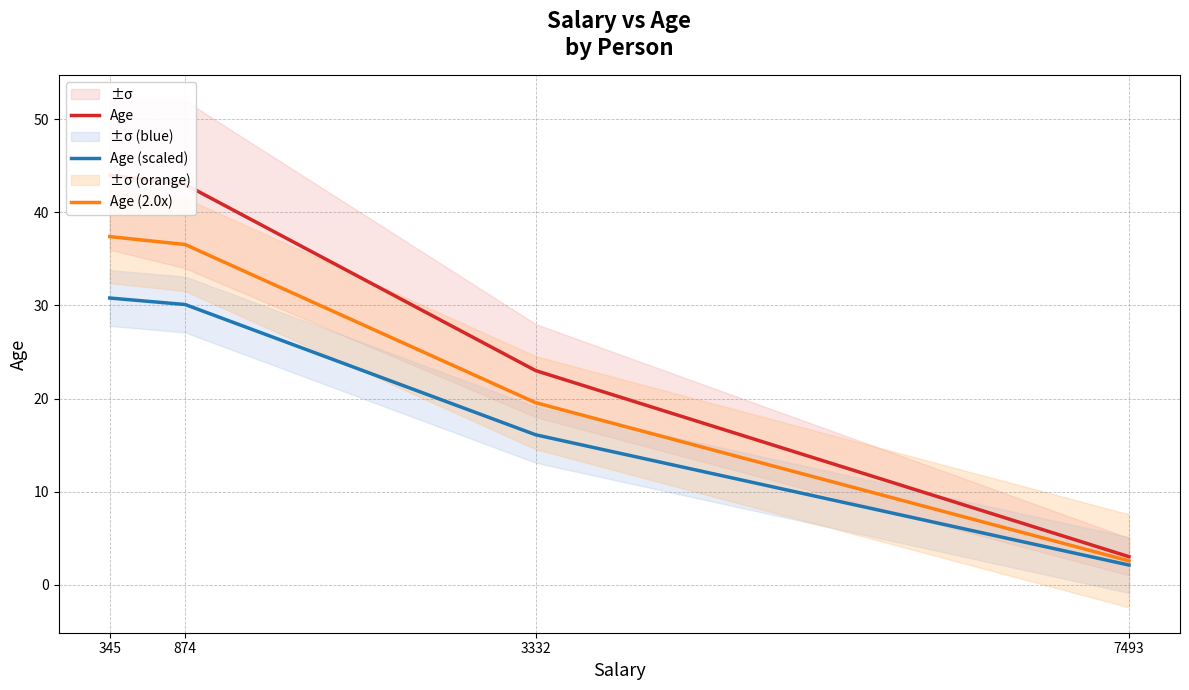

What is the spread (max minus min) of values at 7493?

0.9